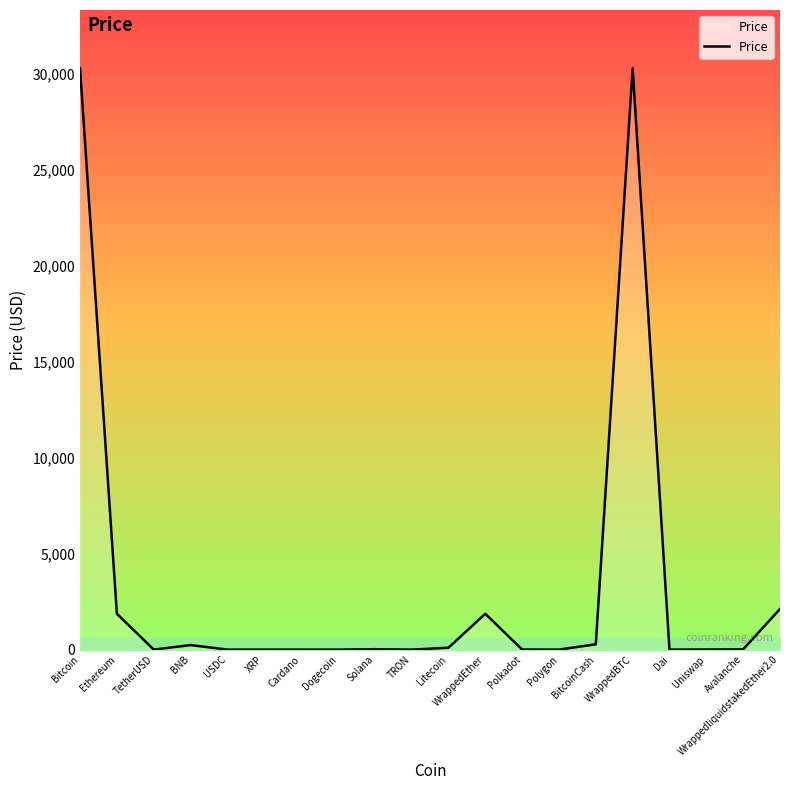

True or false: the data has more than 2 interior local peaks.

True